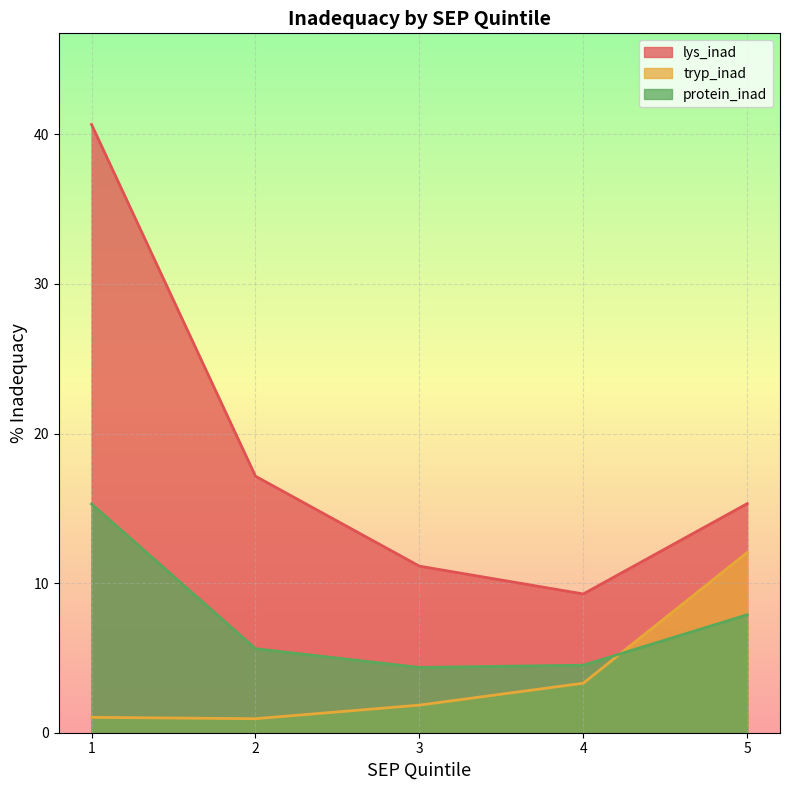

What is the sum of all protein_inad values?

37.7